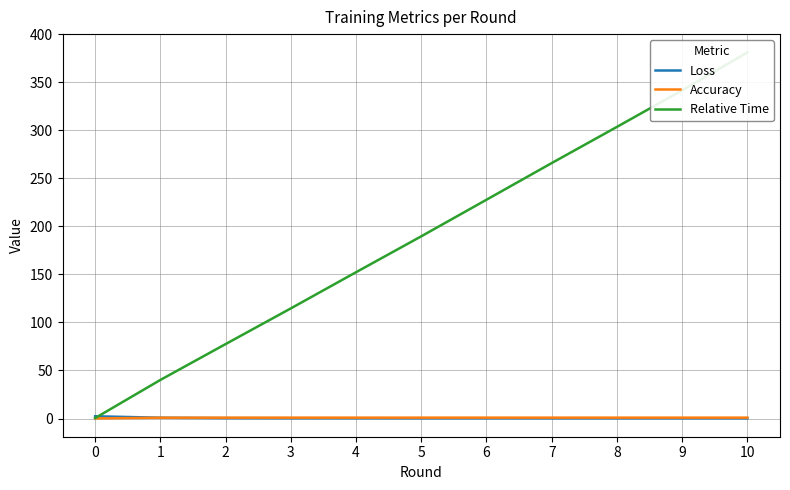

True or false: Loss has more than 2 interior local peaks.

False